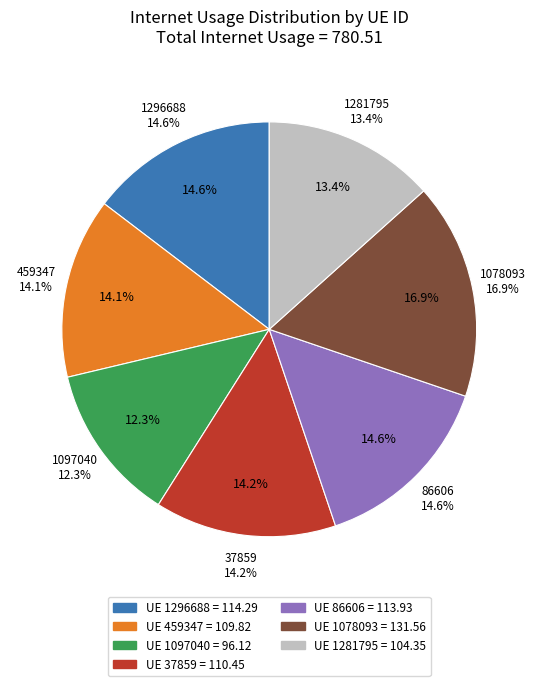

What portion of the pie excludes 86606?

85.4%